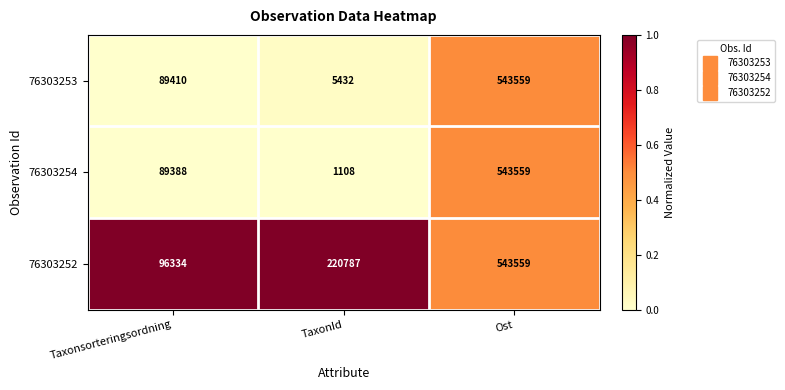

List the labels in order of 76303252 value, smallest first.

Taxonsorteringsordning, TaxonId, Ost